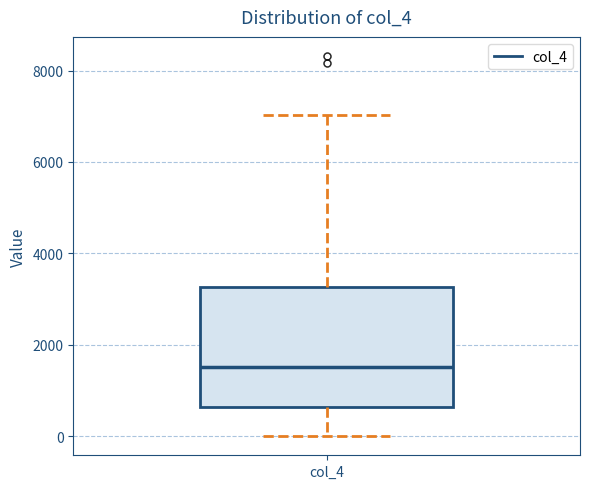

Read this box plot against the y-axis: the position of the median line, the range covered by the box, and the ends of both whiskers. The values are not printed on the chart, so give them approximately, as read against the axis.

median 1600, box 600 to 3200, whiskers 0 to 7000